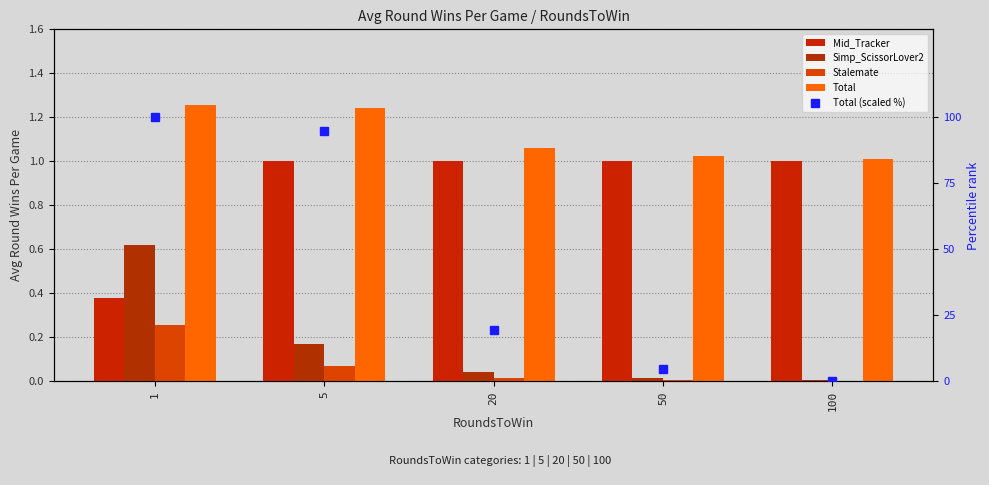

What is the average value of the Simp_ScissorLover2 series?

0.2